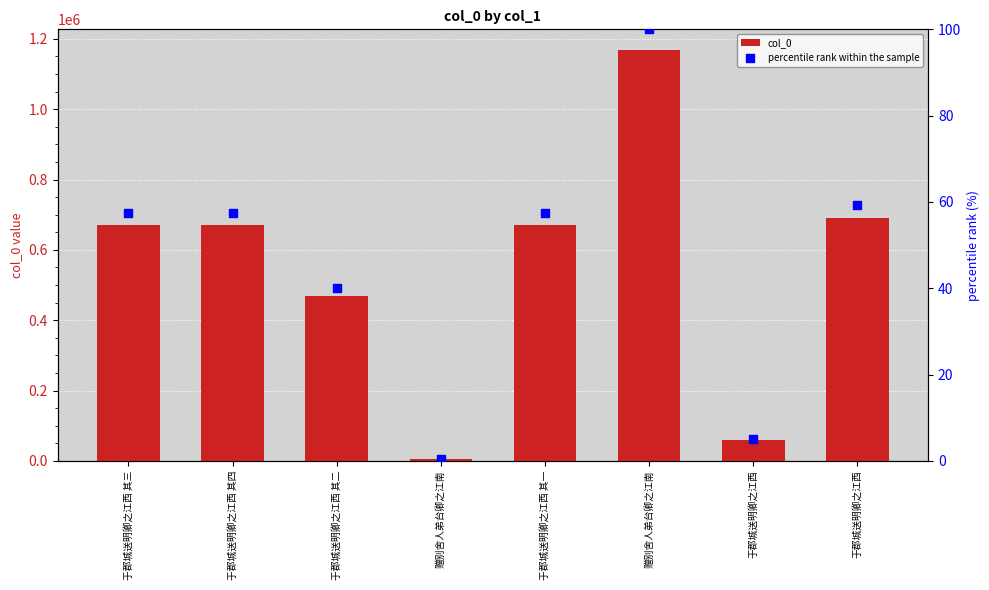

Which series has the largest total across all categories?

col_0